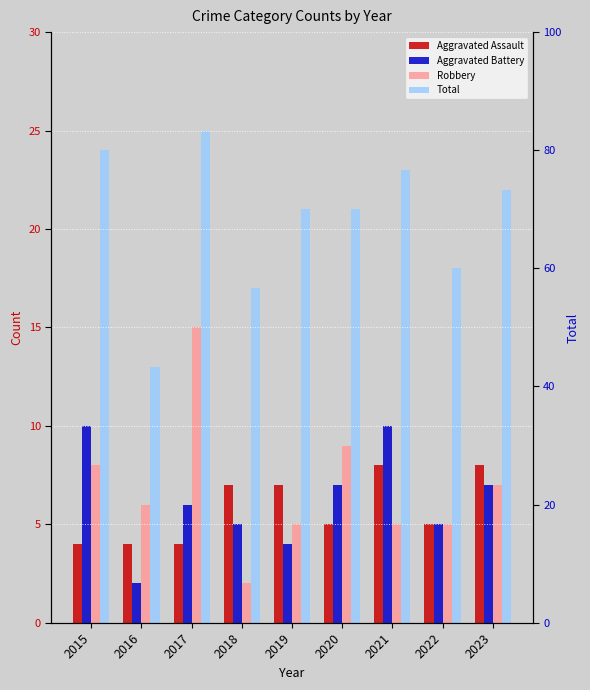

Count the Aggravated Battery values in the range 5 to 7.

5